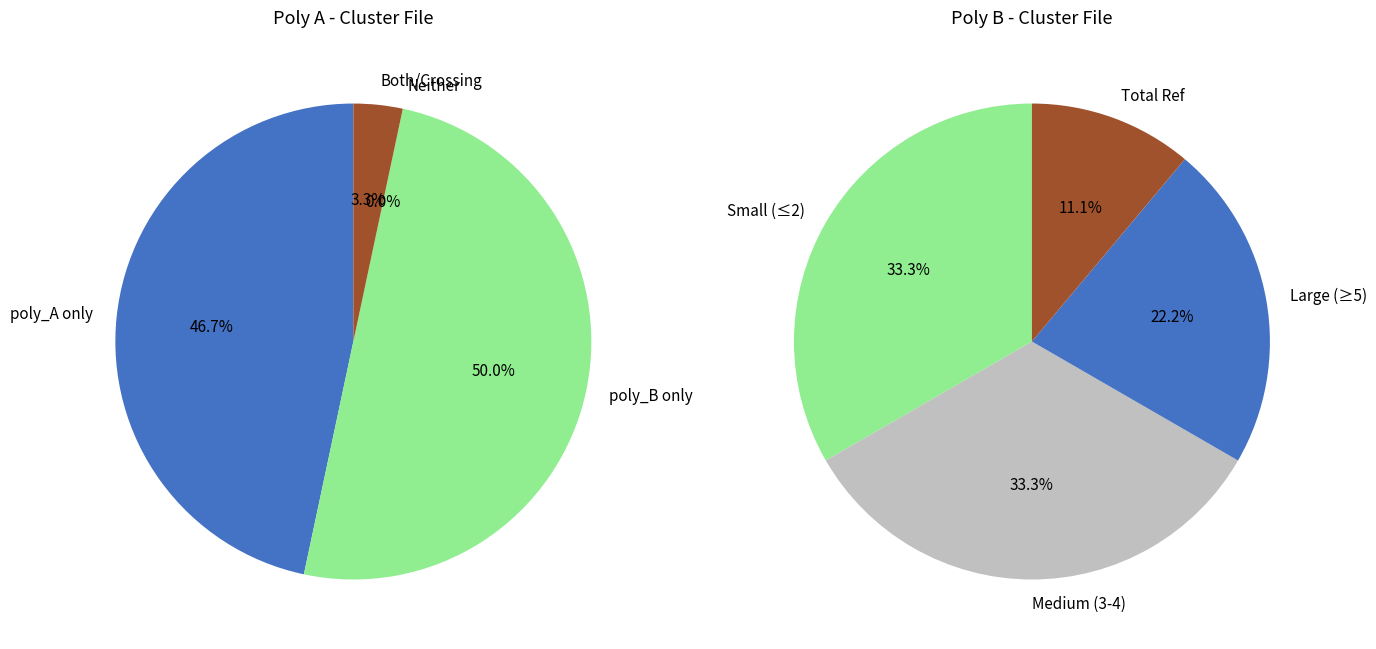

Does Cluster 4 account for over 50% of the chart?

No